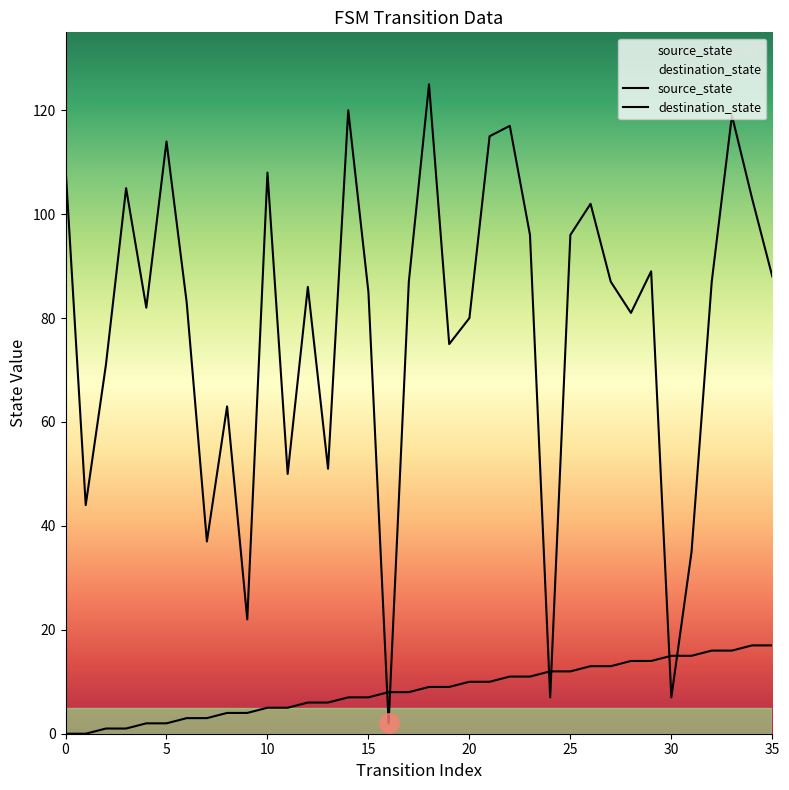

Is it true that destination_state equals 24 at 3?

False